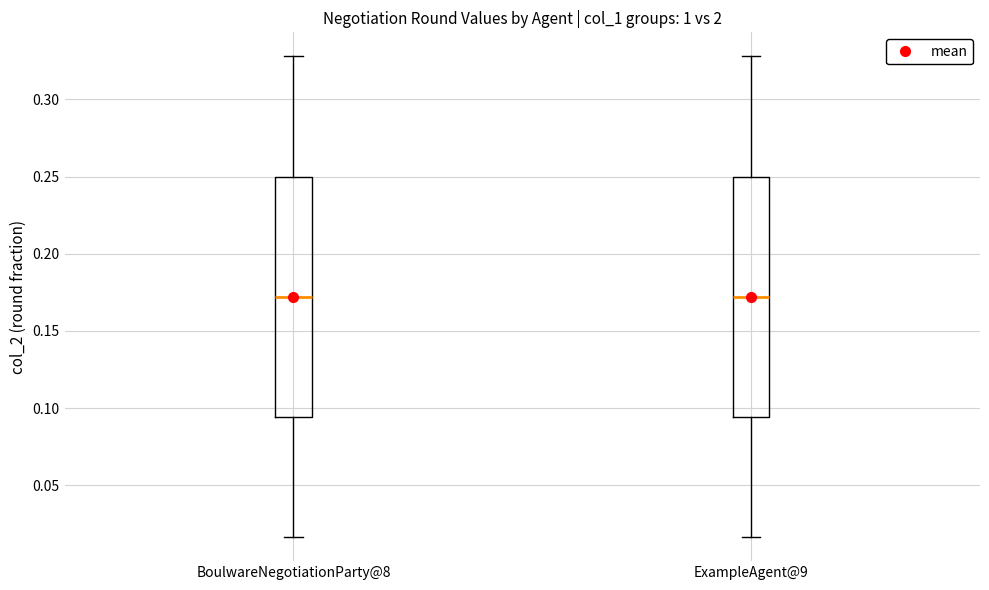

Where is the upper edge of the box for BoulwareNegotiationParty@8 on the y-axis? The values are not printed on the chart, so give them approximately, as read against the axis.

0.250